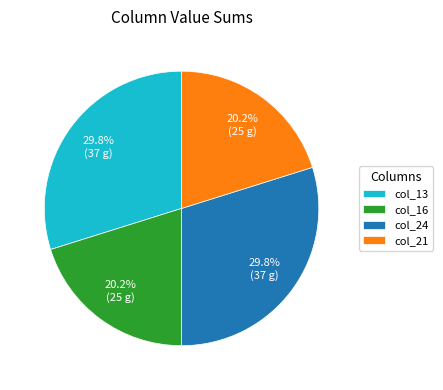

Does col_24 represent more than half of the total?

No